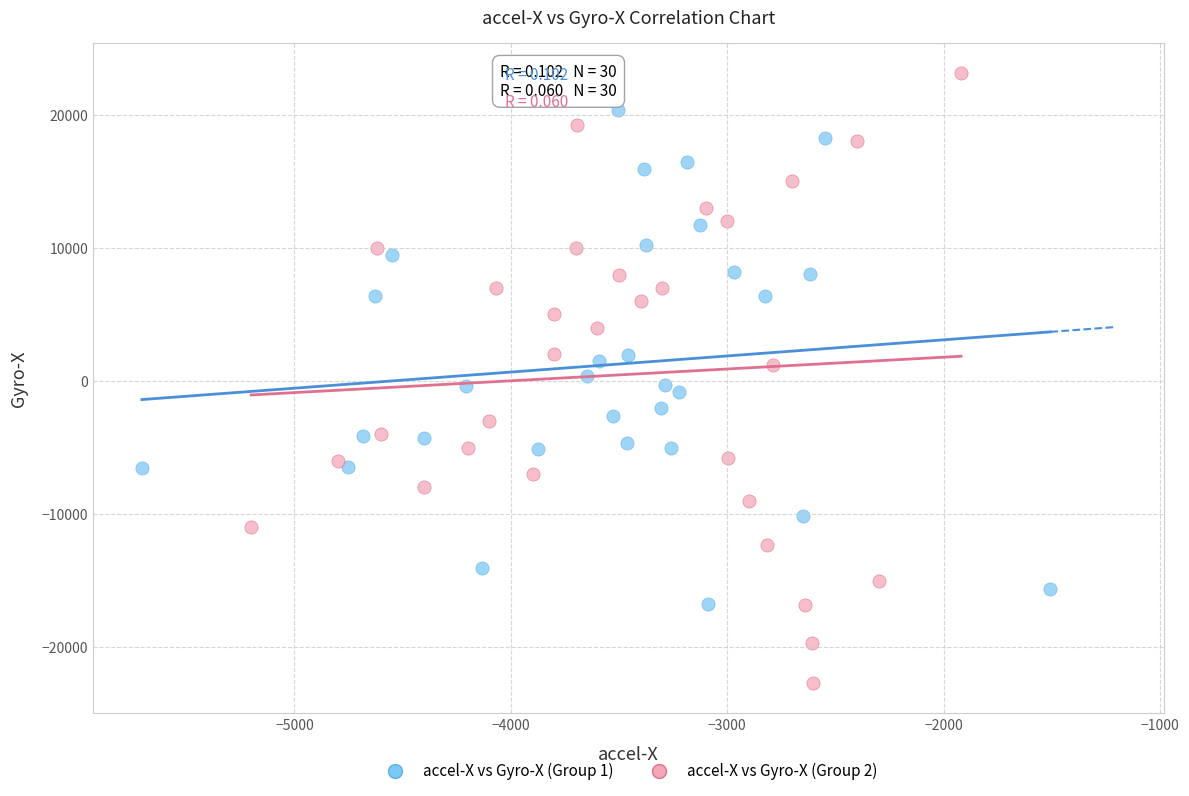

Which series has the largest Y range (max minus min)?

accel-X vs Gyro-X (Group 2)